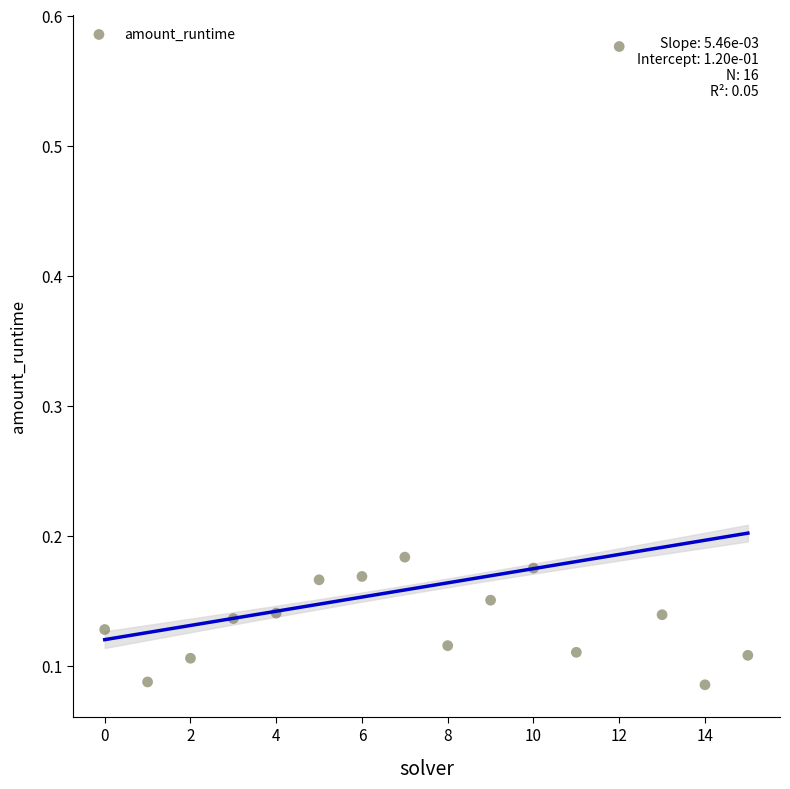

What is the range of Y values (max minus min)?

0.5